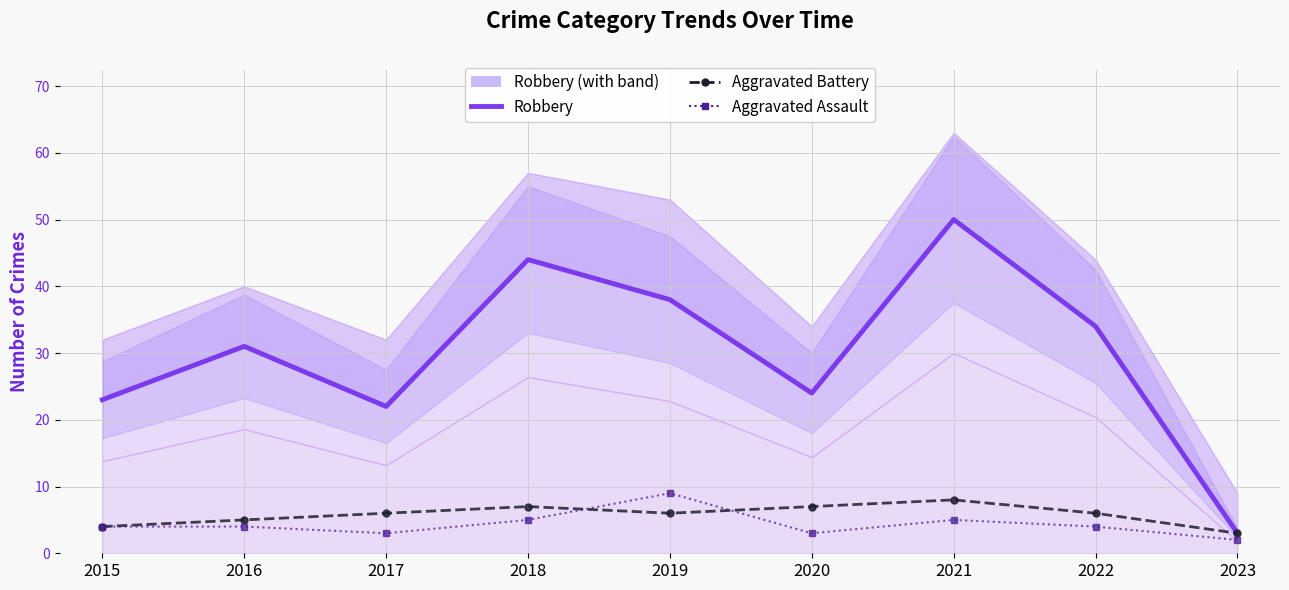

What is the value of the Aggravated Battery point at the 6th from the left?

7